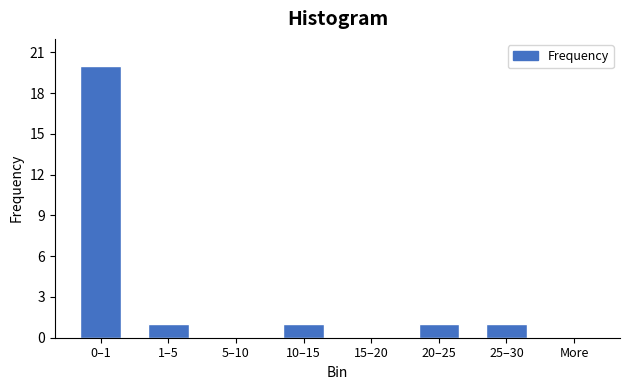

Reading left to right, transcribe all the data shown in this chart.

0–1=20	1–5=1	5–10=0	10–15=1	15–20=0	20–25=1	25–30=1	More=0